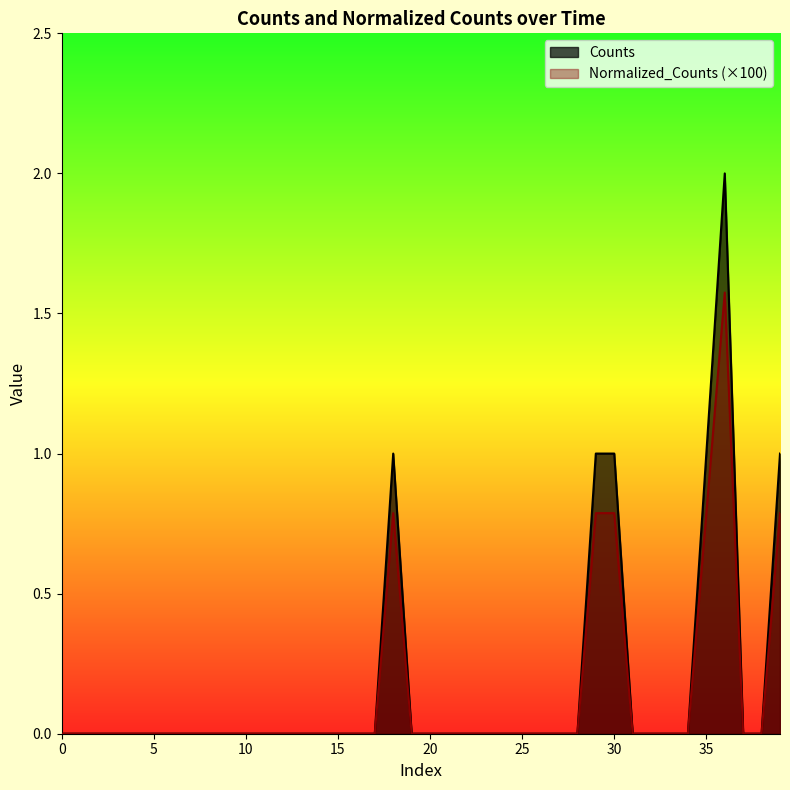

How many interior local peaks does the Counts series have?

2